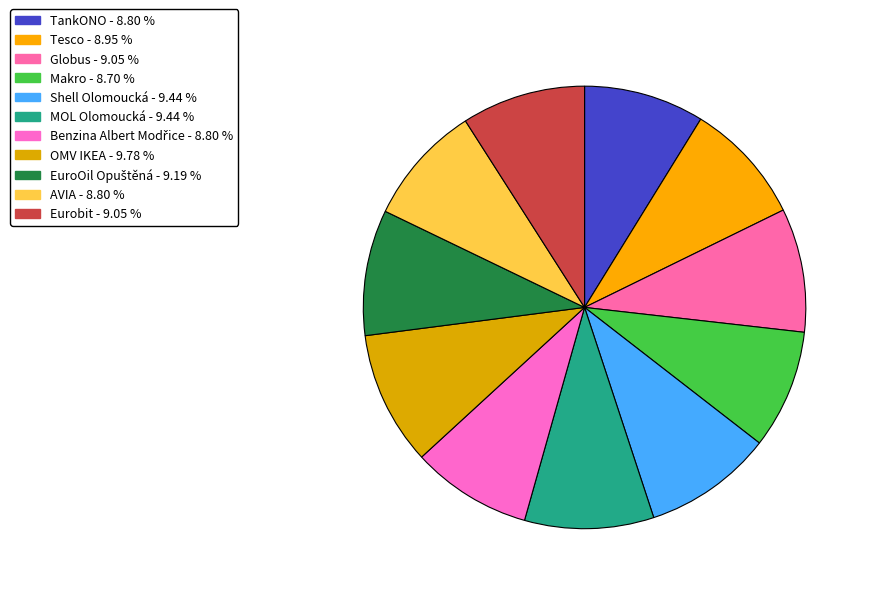

Is MOL Olomoucká the majority of the pie?

No